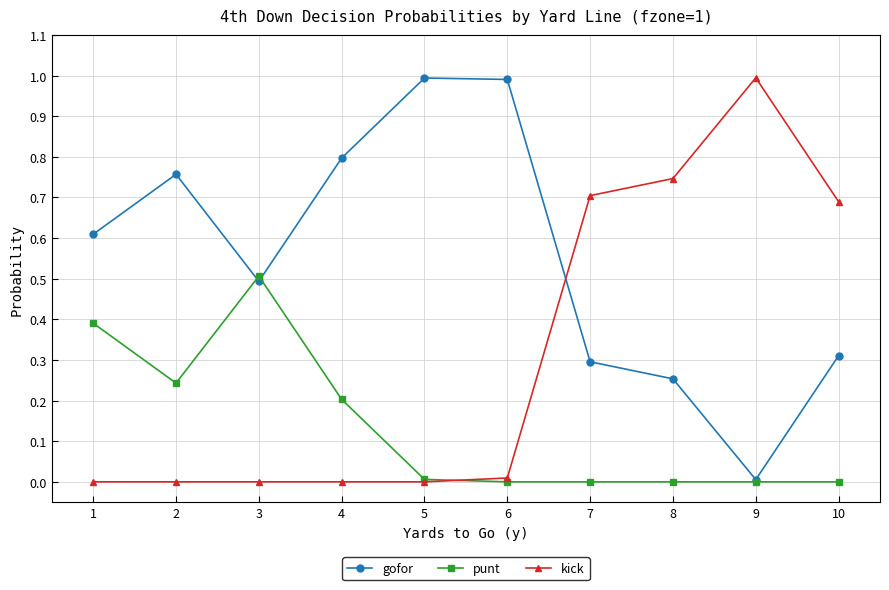

What is the difference between the maximum and minimum values in the punt series?

0.5